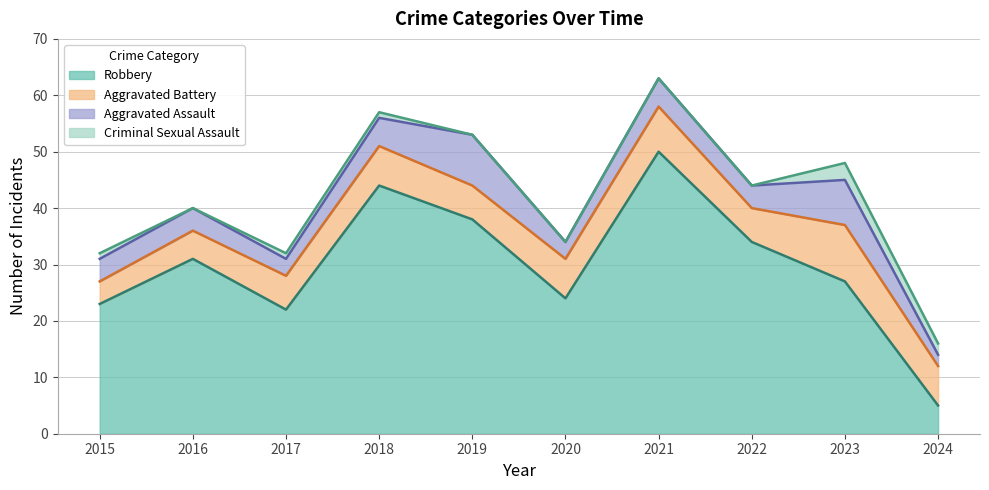

Rank the categories by Criminal Sexual Assault value from highest to lowest.

2023, 2024, 2015, 2017, 2018, 2016, 2019, 2020, 2021, 2022